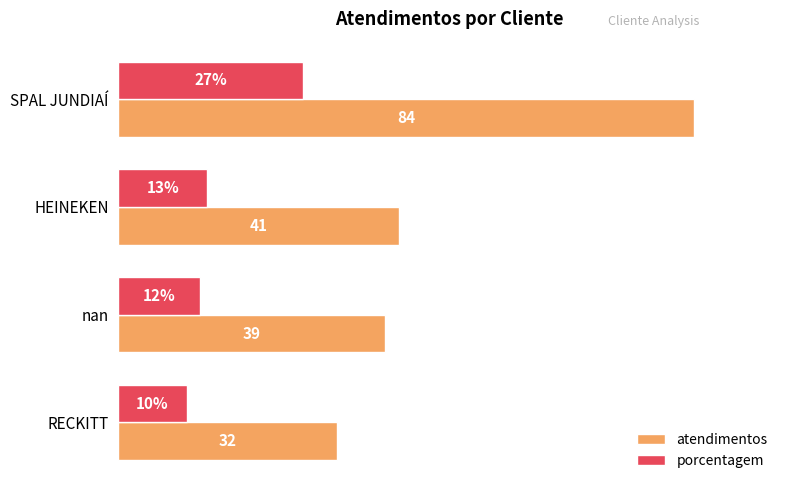

Which series has the widest spread of values?

atendimentos